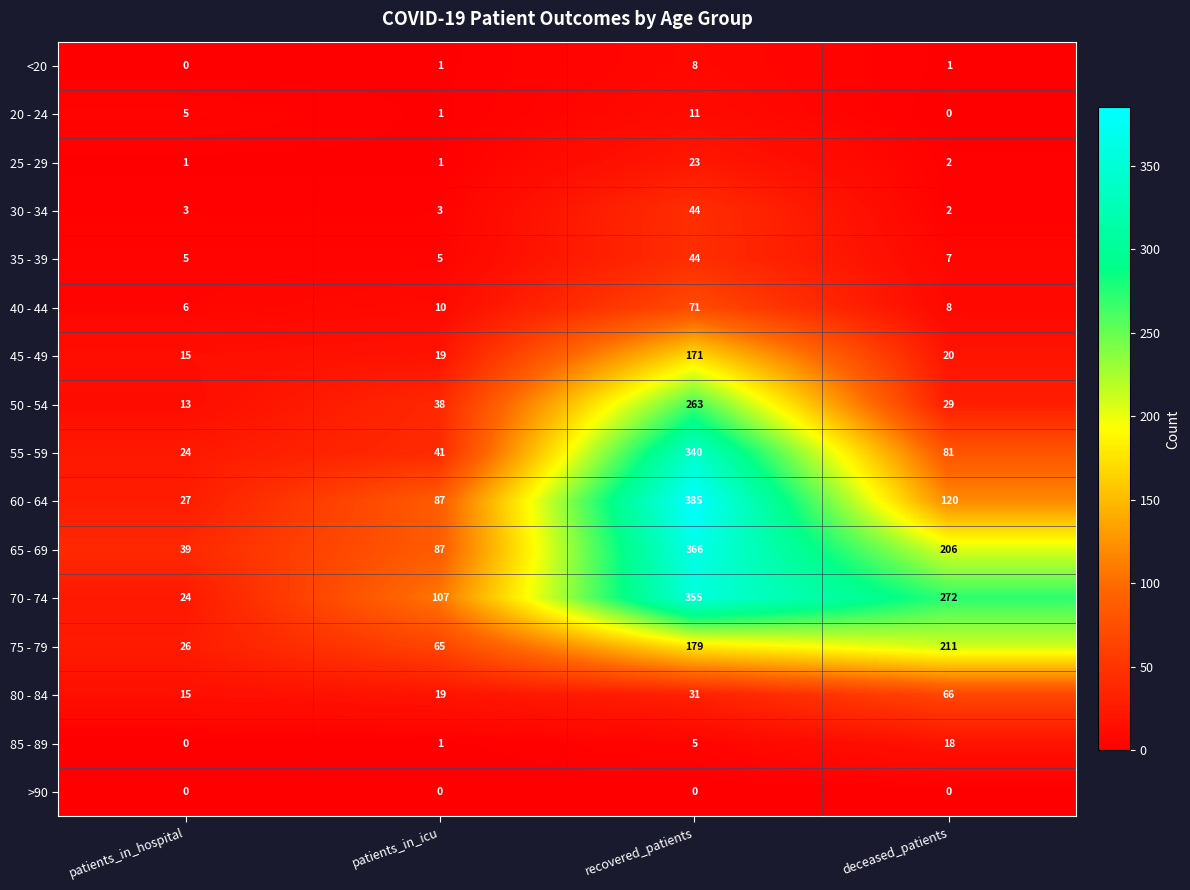

Count the 70 - 74 values in the range 107 to 355.

3